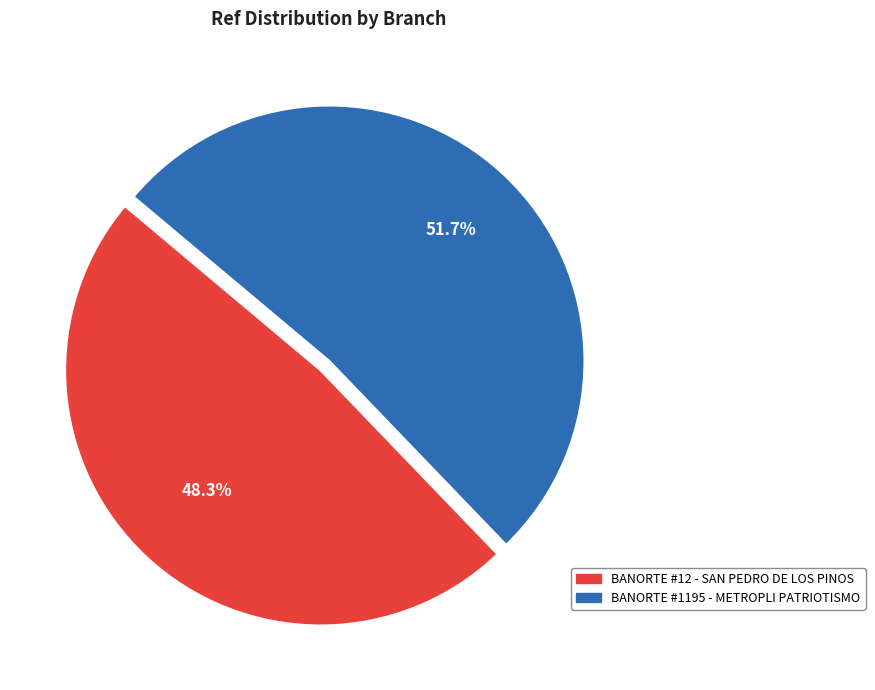

Count the number of slices in the pie.

2